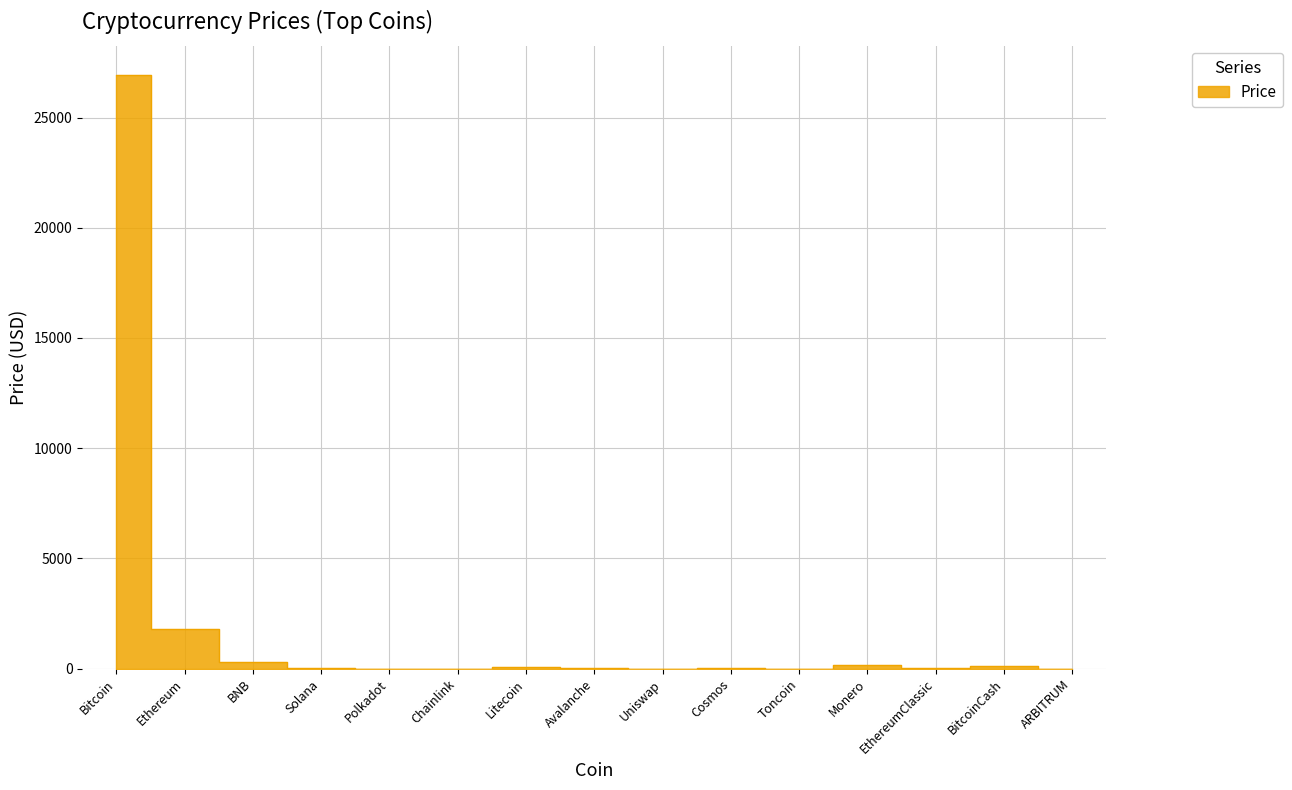

What is the minimum value shown in the chart?

1.2